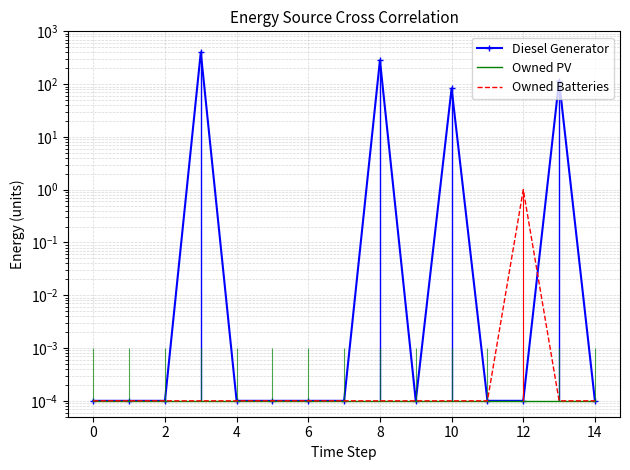

What are all the series names shown in the legend?

Diesel Generator, Owned PV, Owned Batteries